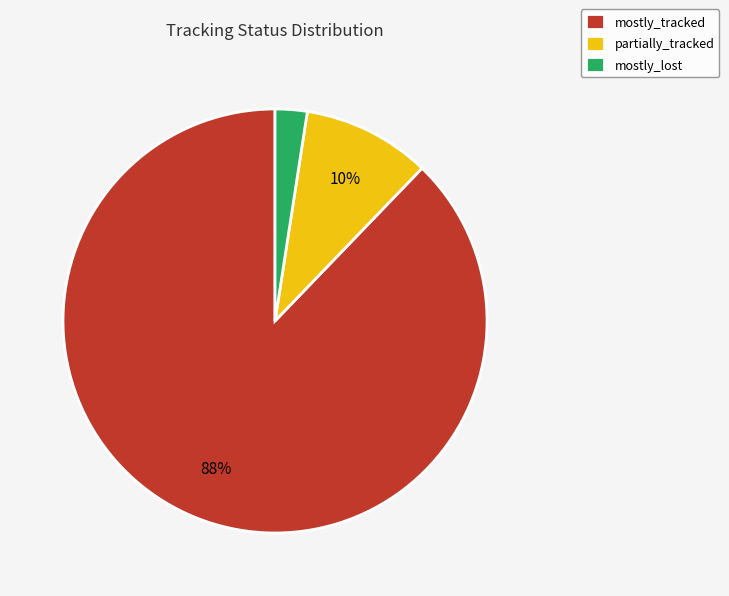

To the nearest percent, what is the average slice percentage?

33%